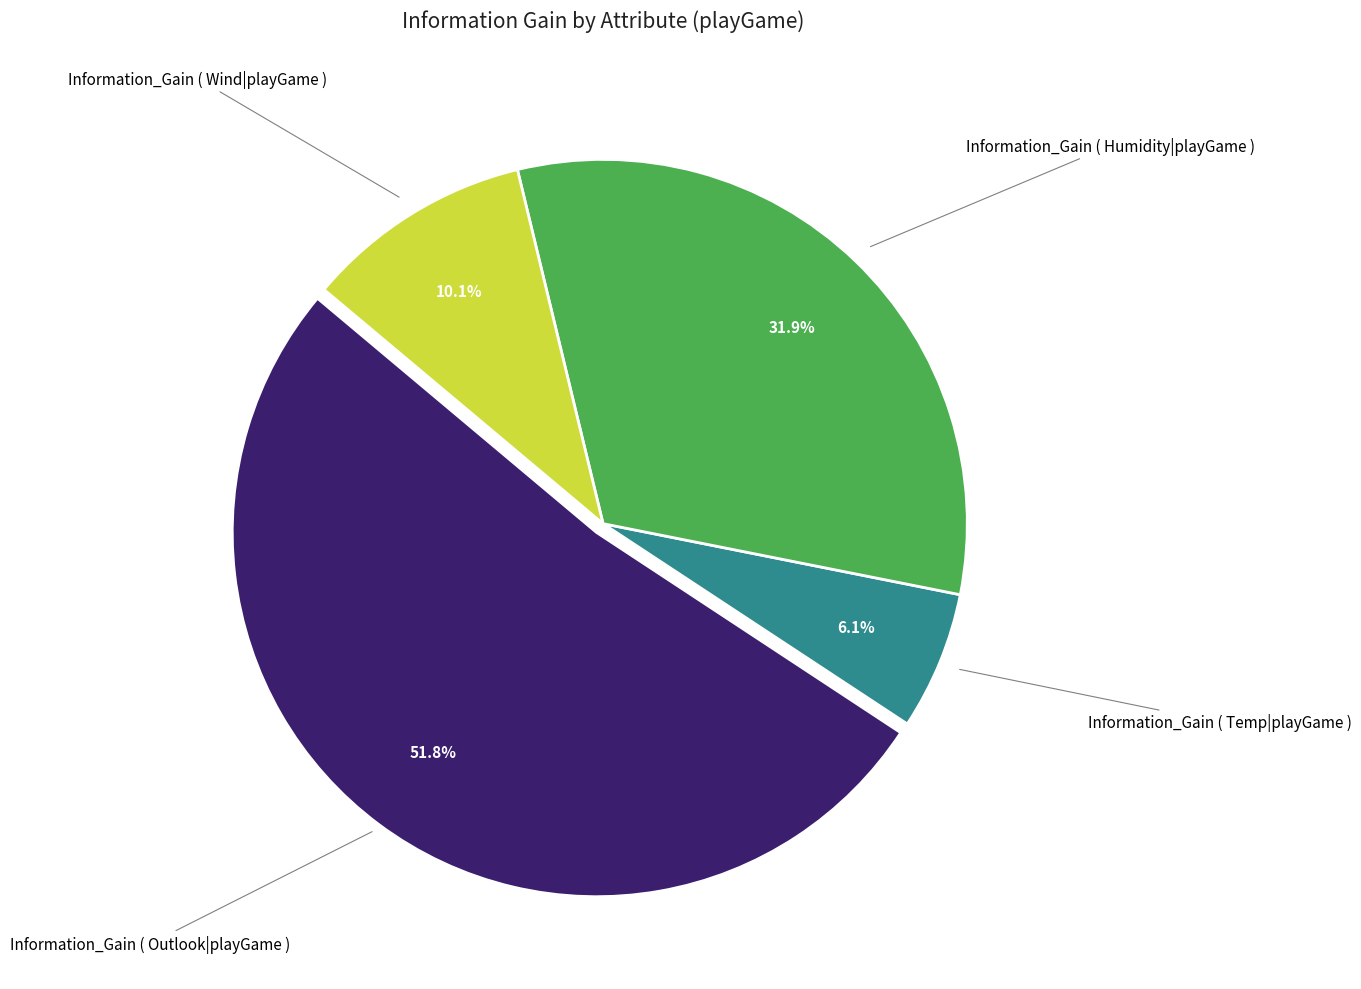

To the nearest percent, what is the average slice percentage?

25%